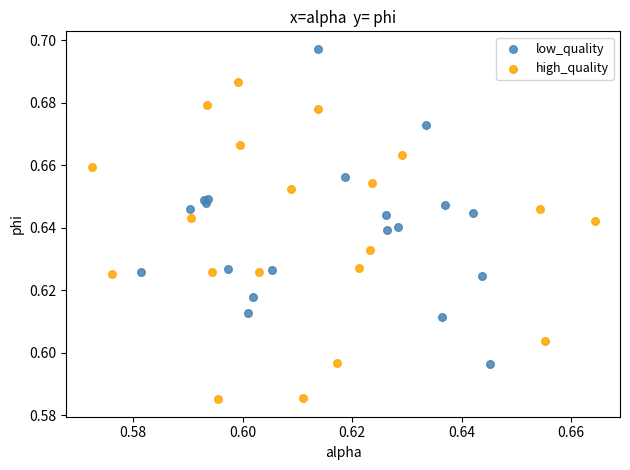

Which series reaches the minimum Y coordinate?

high_quality